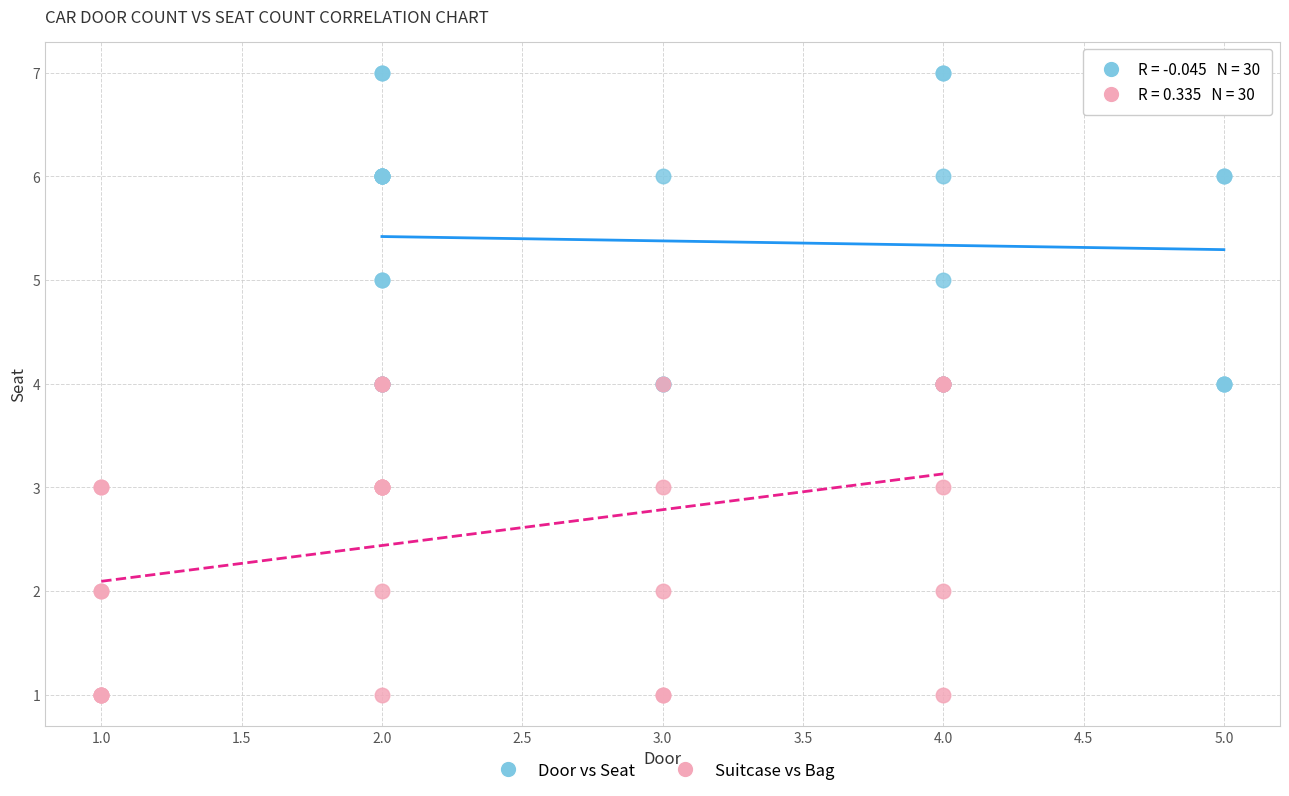

Which series contains the highest Y value?

Door vs Seat